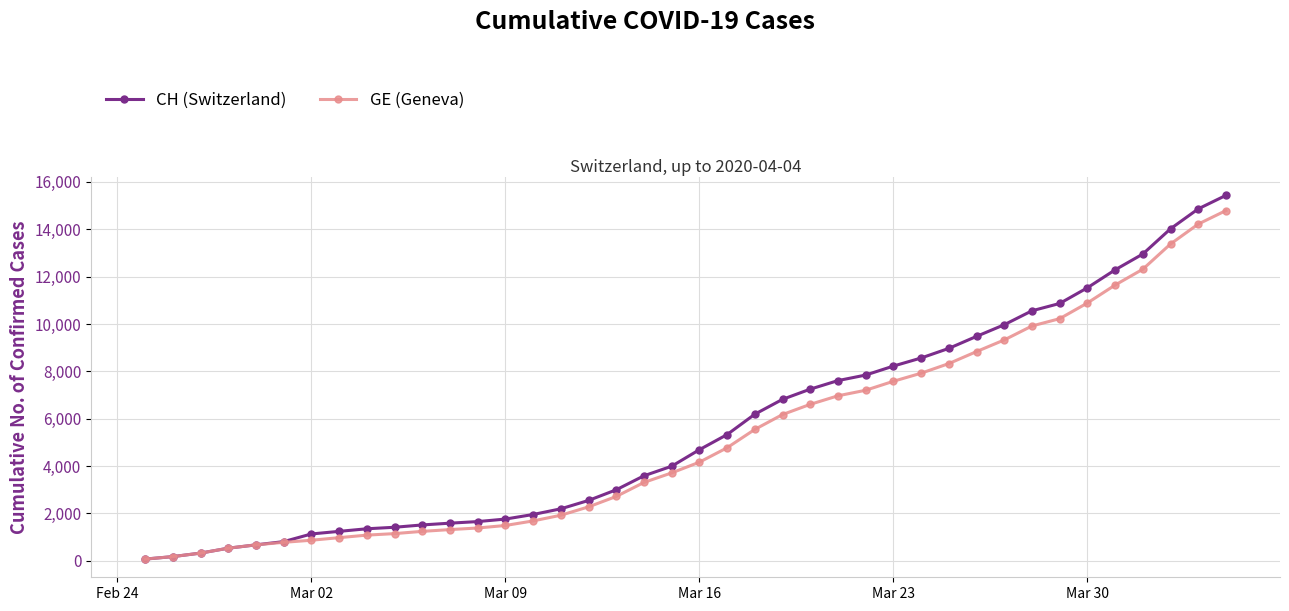

What is the value of the GE (Geneva) point at the 7th from the left?

868